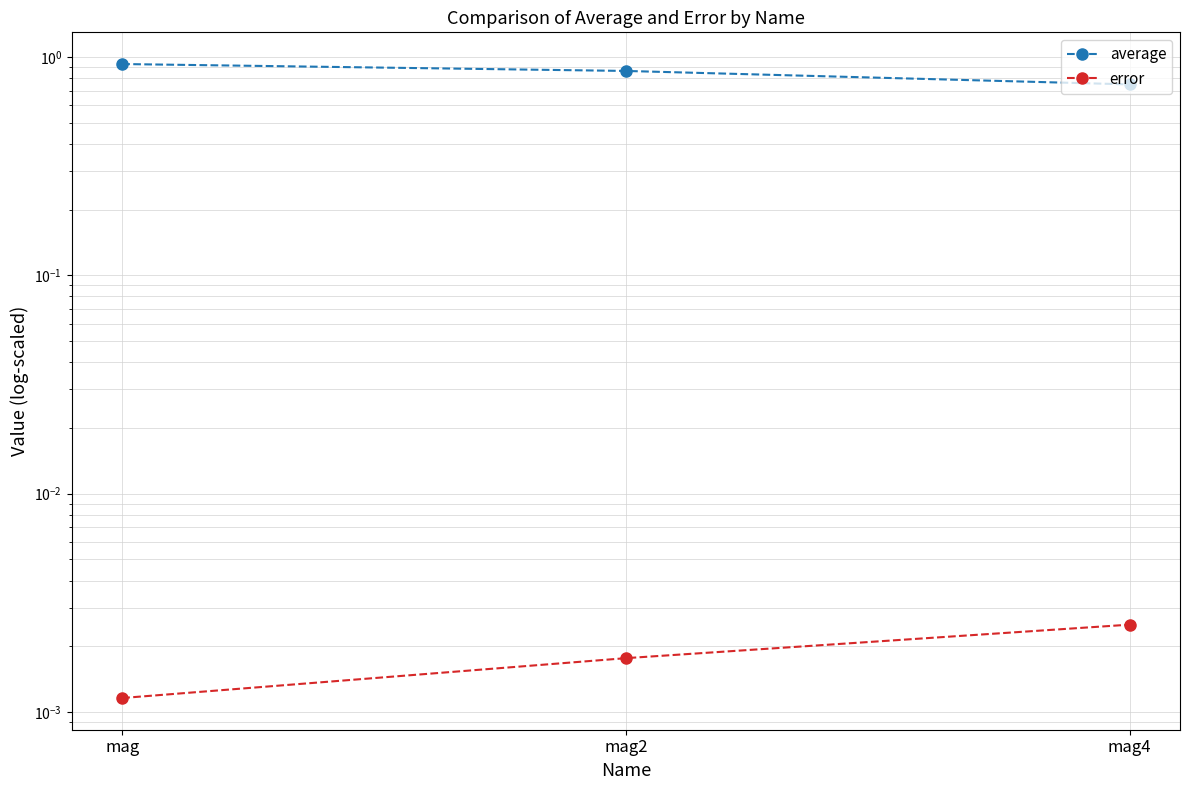

Does the chart have visible grid lines?

Yes